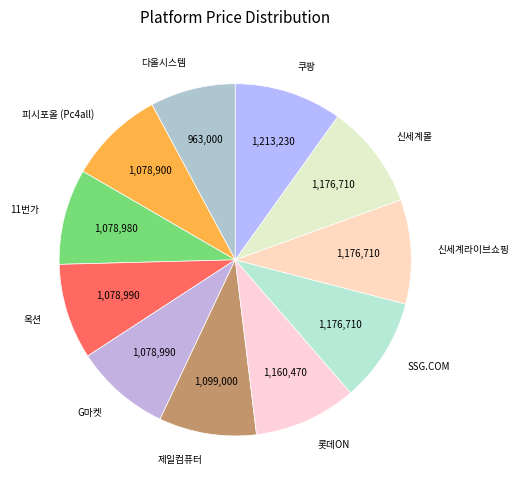

What is the smallest slice in the pie chart?

다올시스템